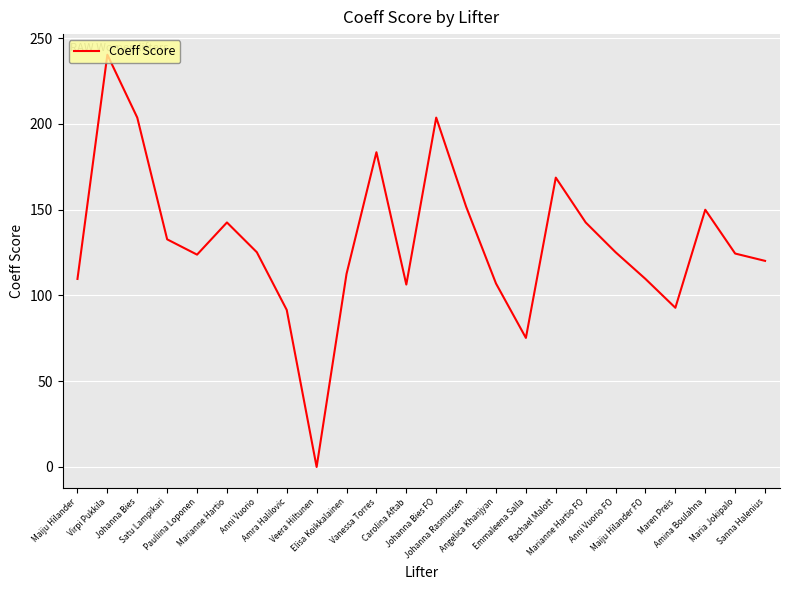

What value does the data have at Anni Vuorio FO?

125.2